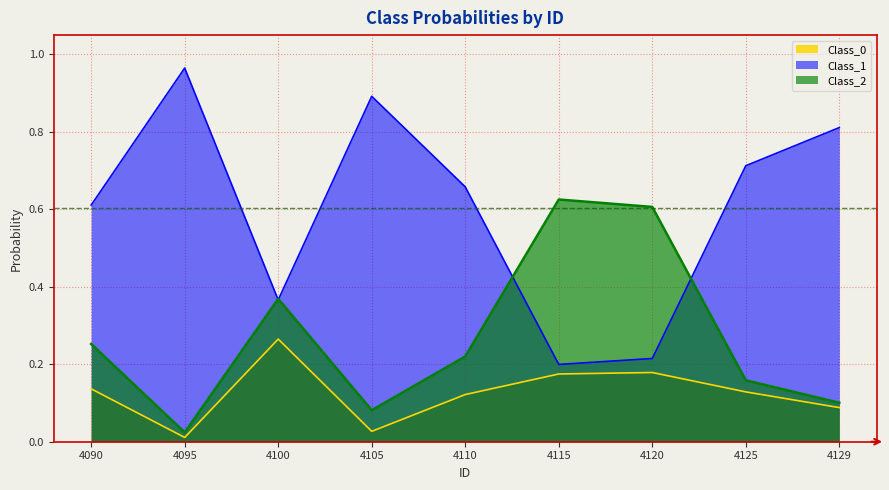

The value of Class_0 at 4125 is 0.2. True or false?

False